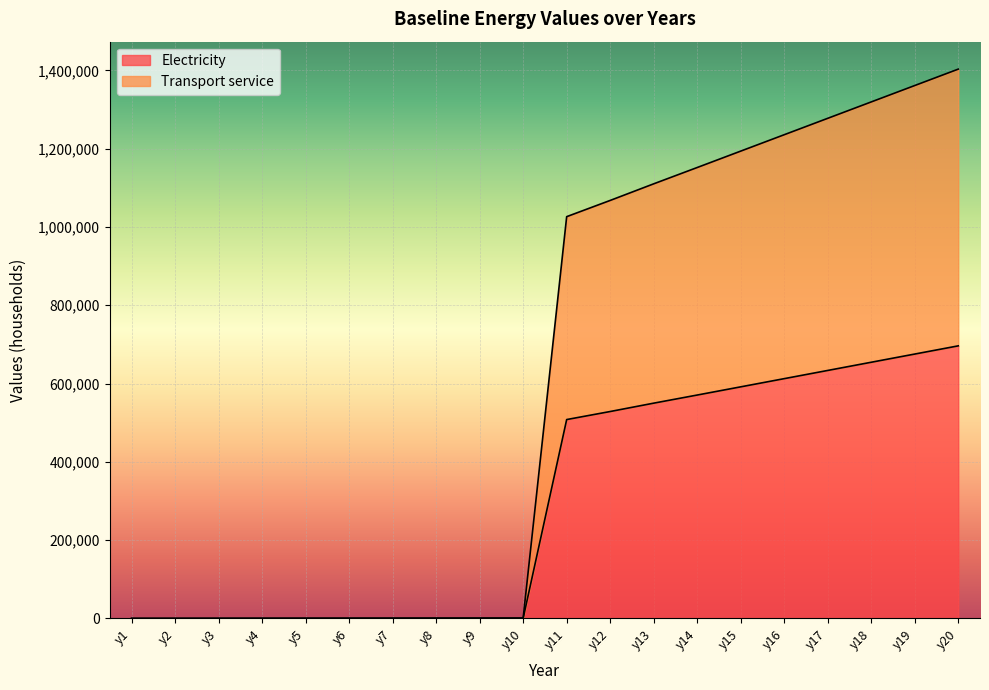

True or false: Electricity has a value of 394864.1 at y19.

False